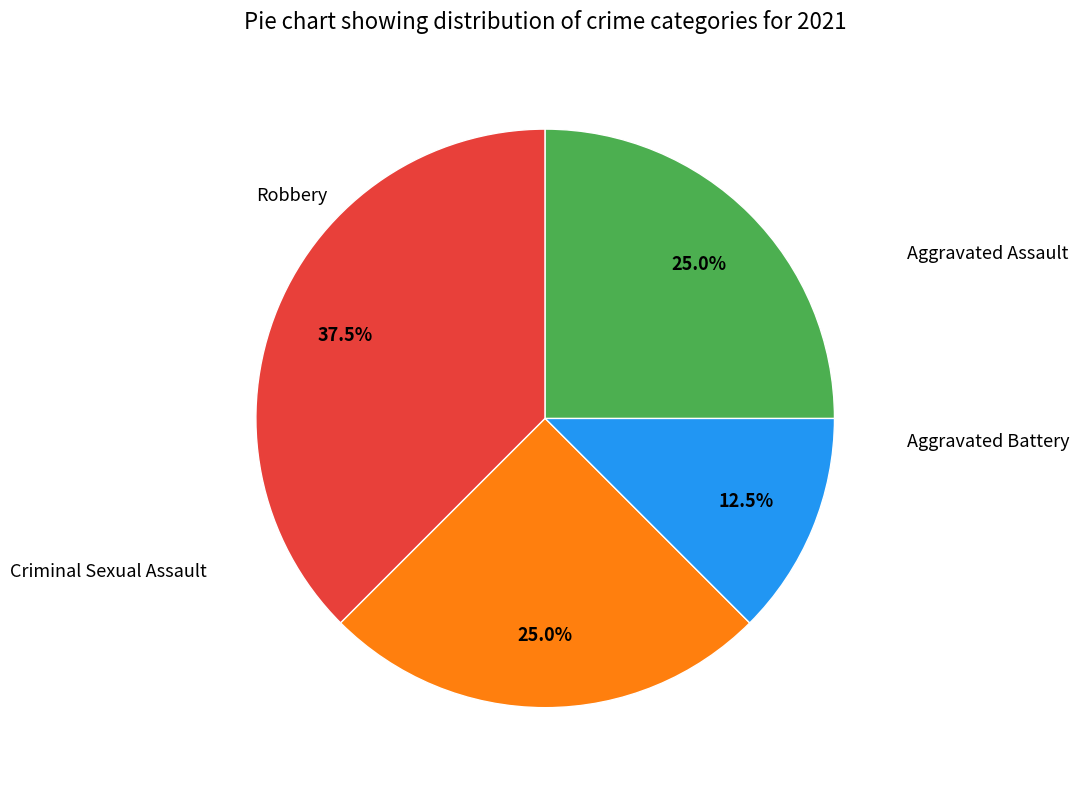

Is there any slice that represents more than half of the pie?

No